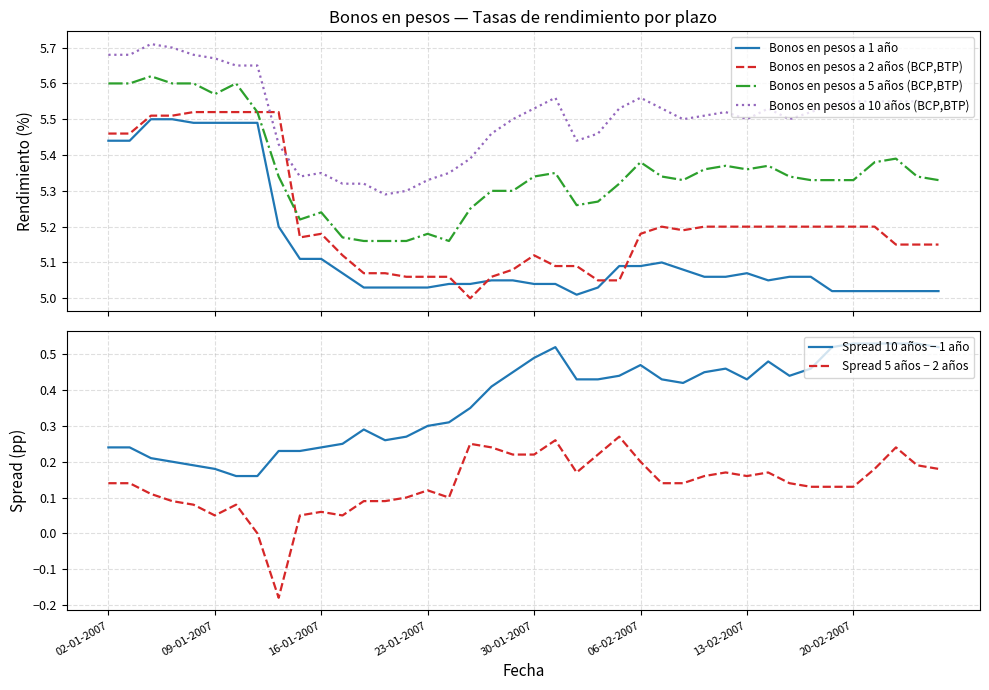

What position from the left is 16?

17